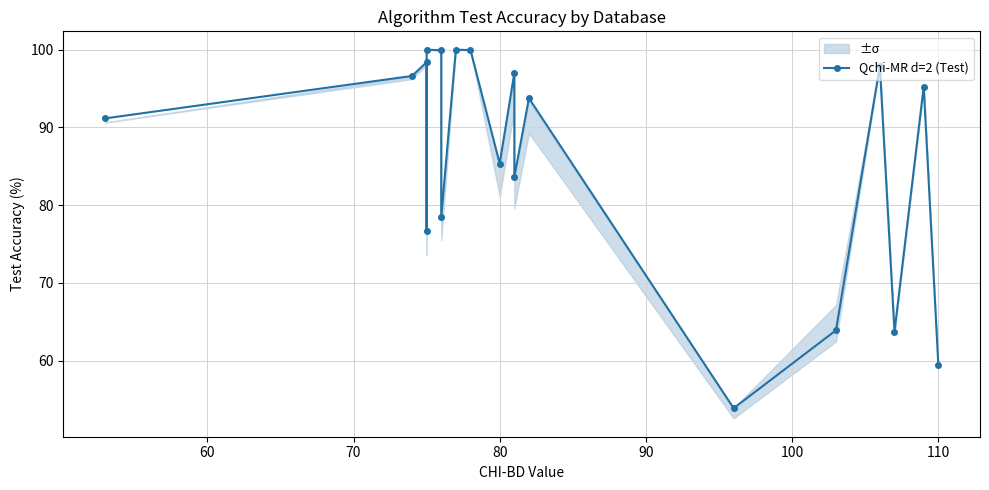

Reading right to left, list all the values displayed in this chart.

59.5	95.2	63.7	97.9	63.9	53.9	93.7	83.6	97.0	85.4	99.9	100.0	78.5	99.9	100.0	76.7	98.4	96.6	91.2